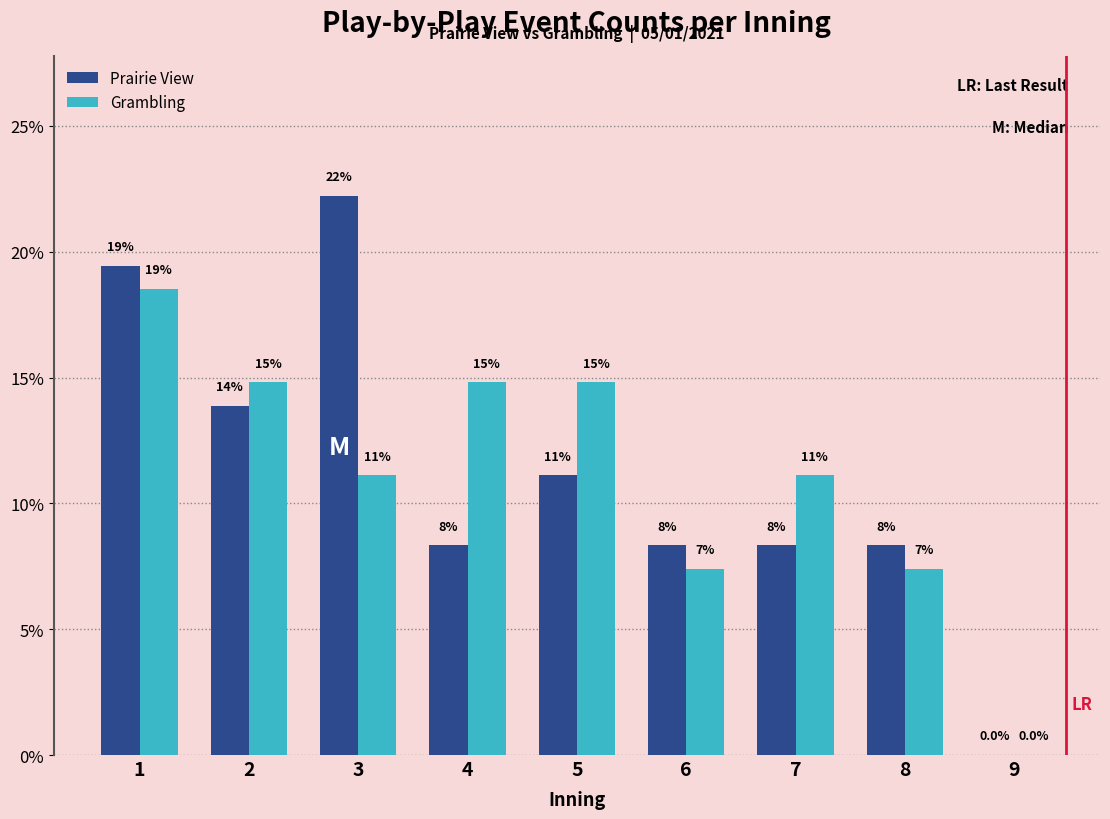

Reading left to right, list all the values displayed in this chart.

Prairie View: 19.4	13.9	22.2	8.3	11.1	8.3	8.3	8.3	0.0
Grambling: 18.5	14.8	11.1	14.8	14.8	7.4	11.1	7.4	0.0